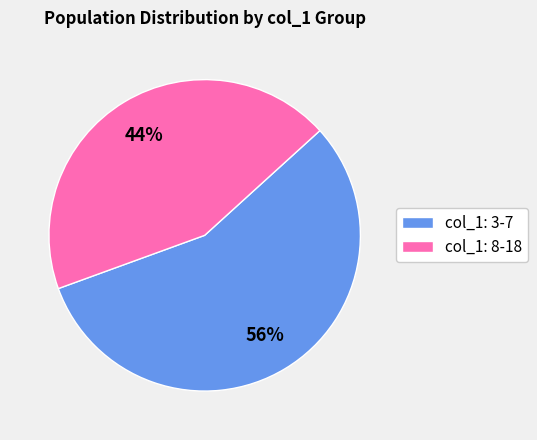

Do col_1: 3-7 and col_1: 8-18 together represent more than half of the pie?

Yes